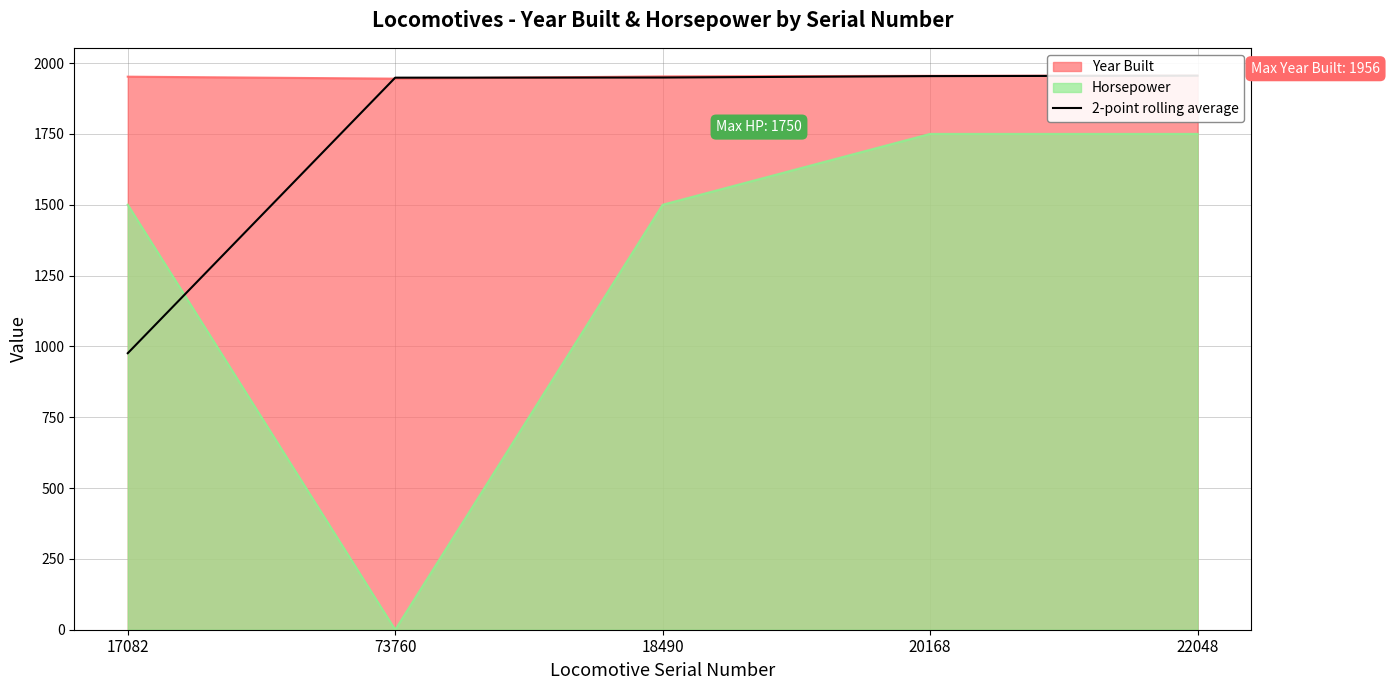

What is the value of the 4th point from the left?

1954.0